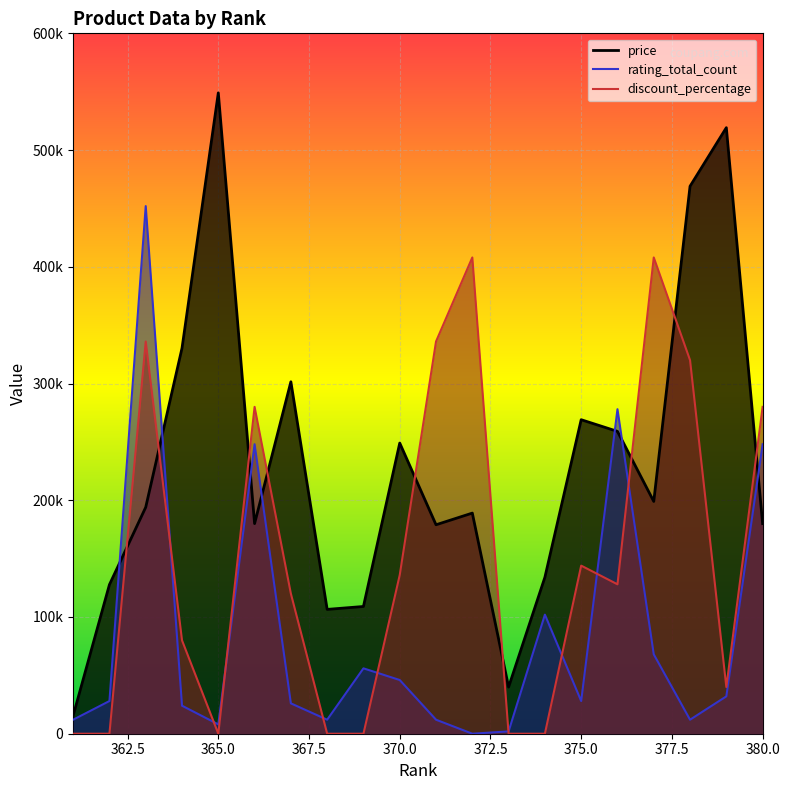

What is the difference between the second highest and minimum values in the rating_total_count series?

278000